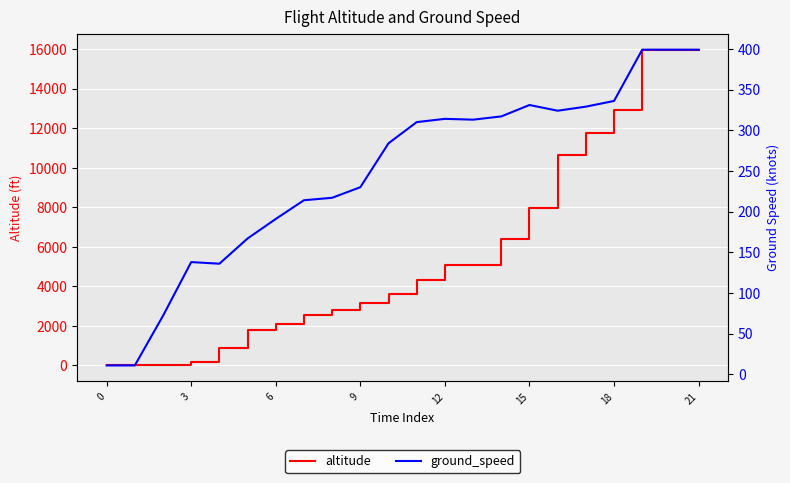

What are all the series names shown in the legend?

altitude, ground_speed